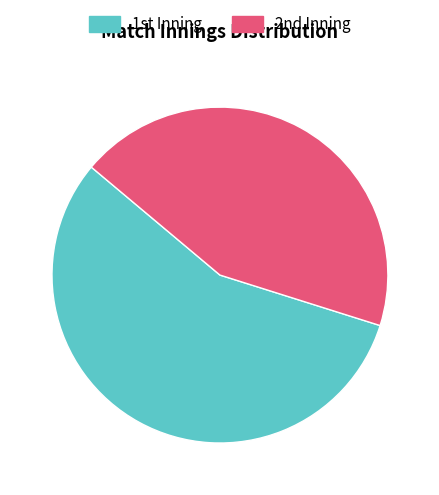

Which category accounts for the majority?

1st